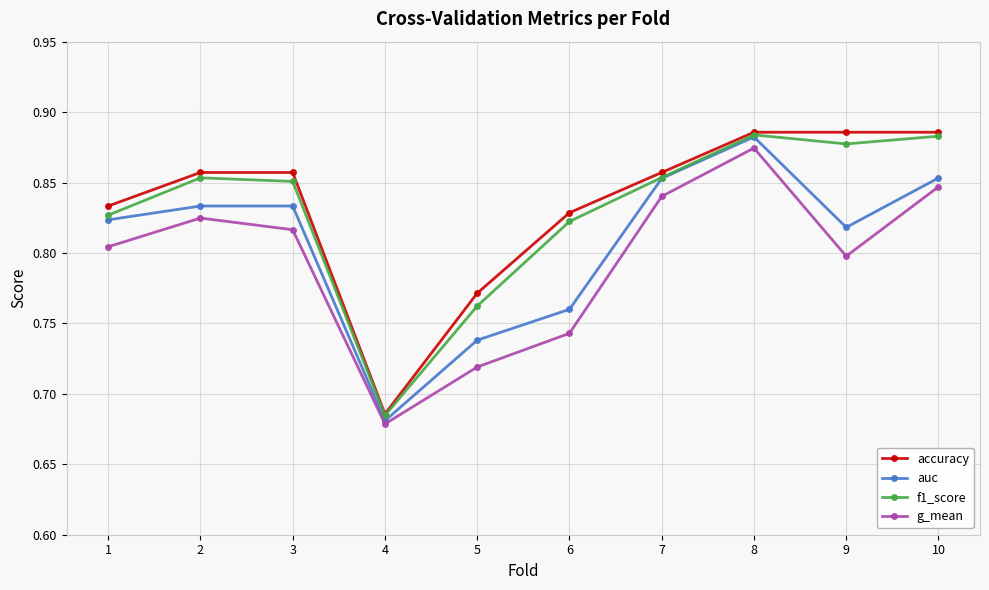

True or false: auc and accuracy intersect in this chart.

False